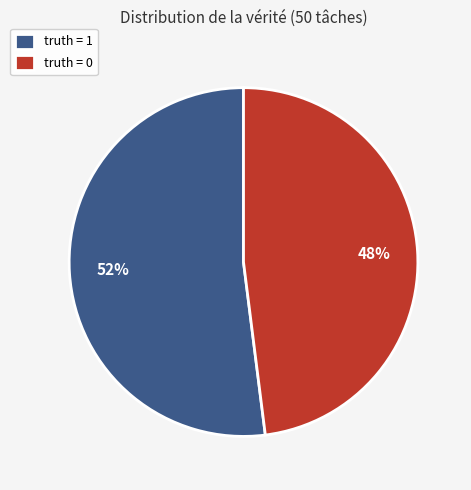

Is the sum of truth = 1 and truth = 0 greater than half?

Yes